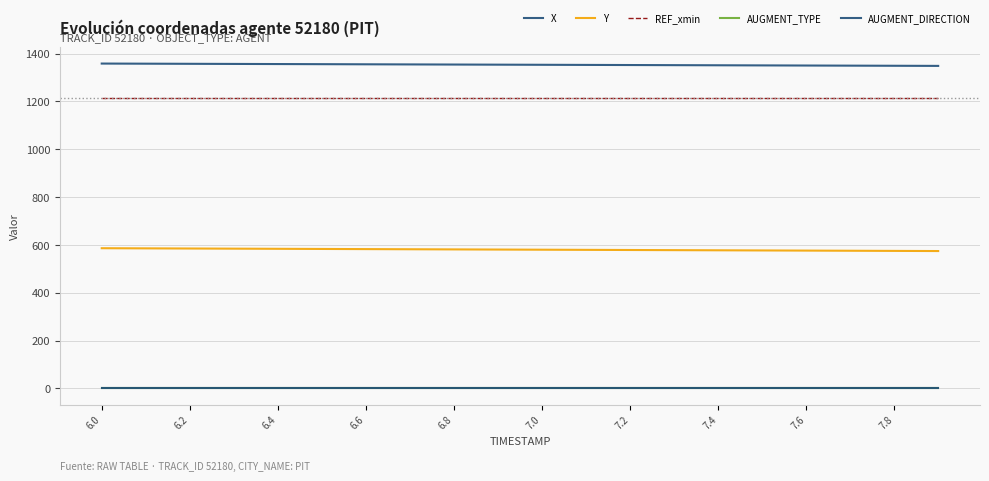

How many lines are shown in the chart?

5